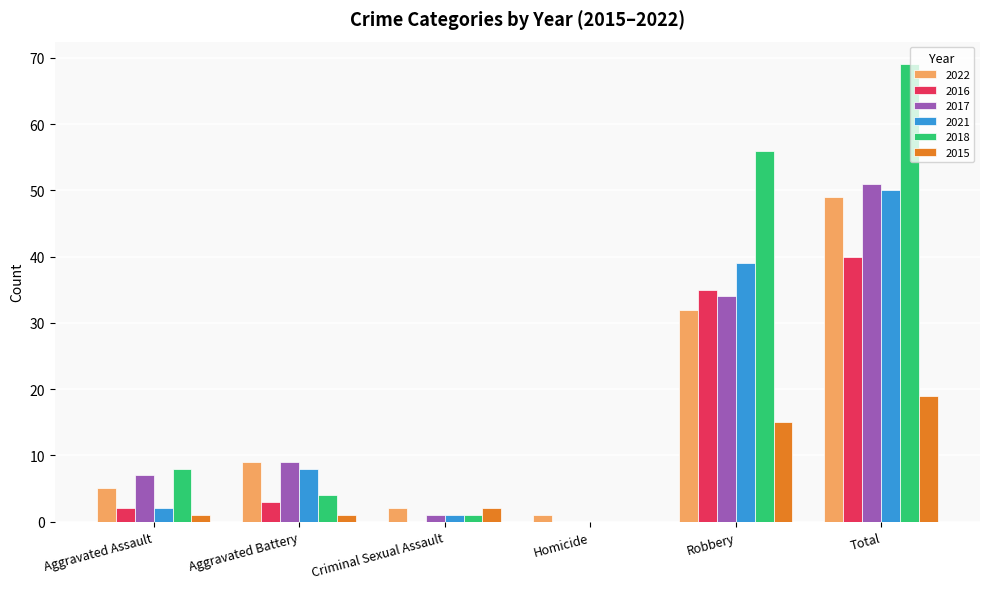

How many series are shown in this chart?

6